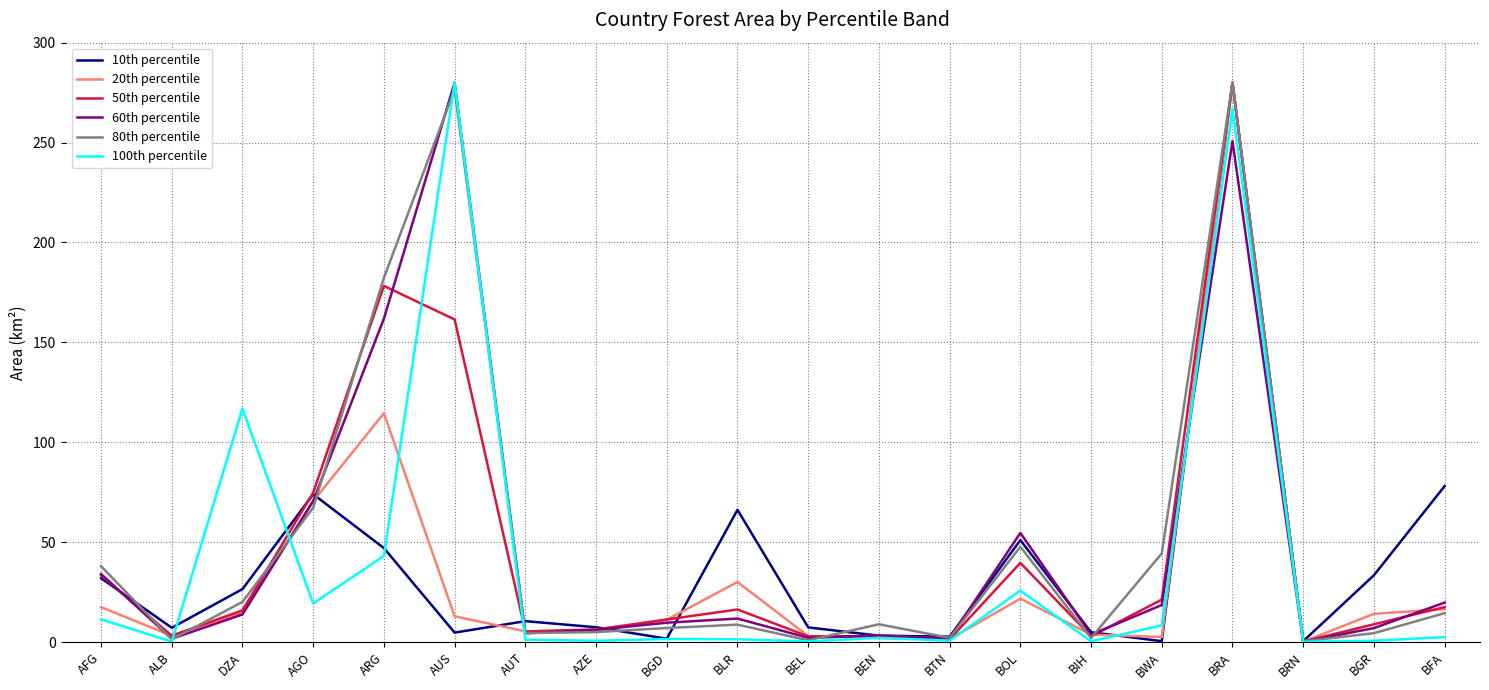

What is the difference between the highest and lowest values at AGO?

55.5